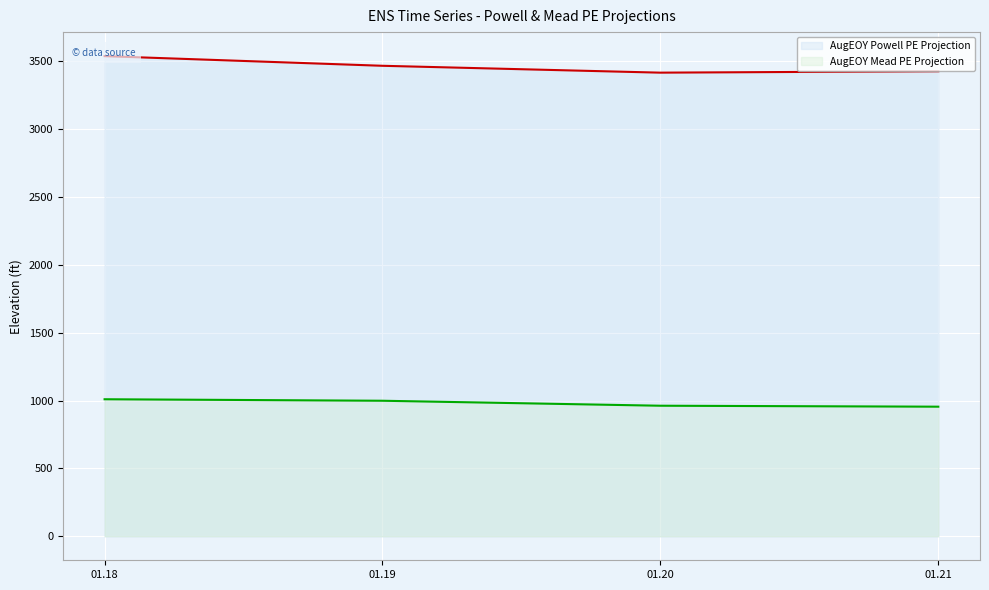

True or false: AugEOY Mead PE Projection has more than 2 points higher than both neighbors.

False